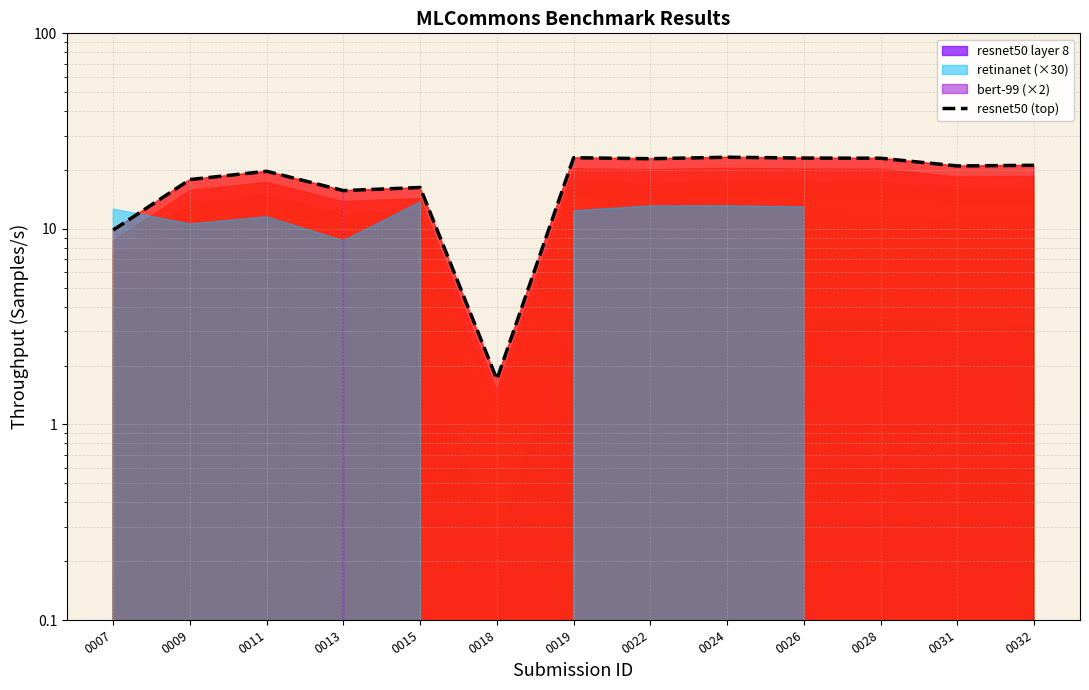

Reading left to right, list all the values displayed in this chart.

0007=9.9	0009=17.9	0011=19.7	0013=15.7	0015=16.3	0018=1.7	0019=23.1	0022=22.8	0024=23.2	0026=23.0	0028=23.0	0031=21.0	0032=21.1